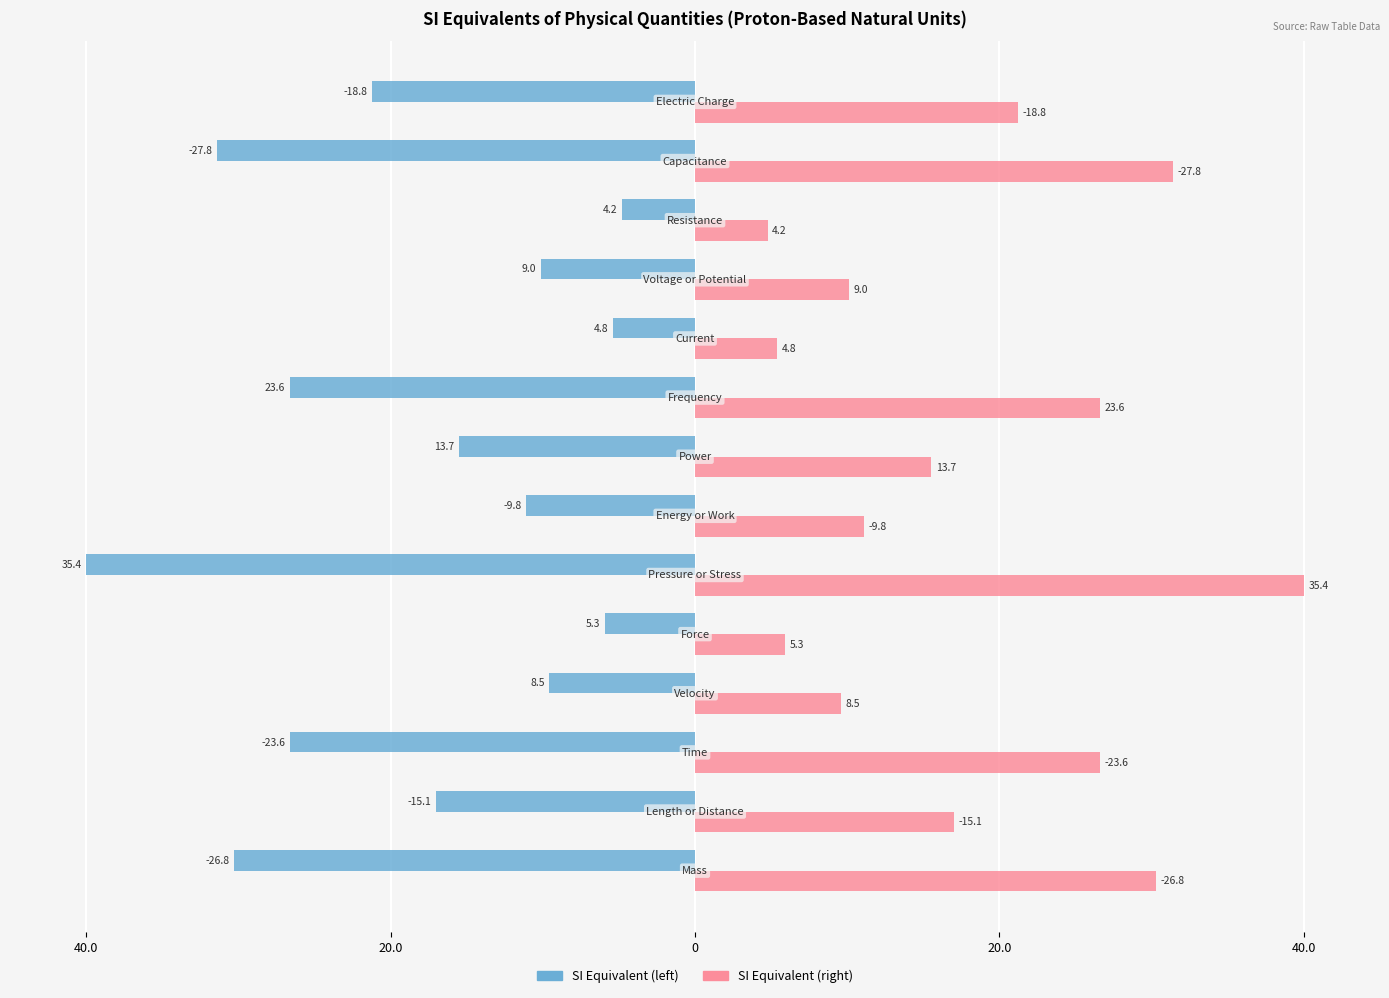

What are all the series names shown in the legend?

SI Equivalent (left), SI Equivalent (right)